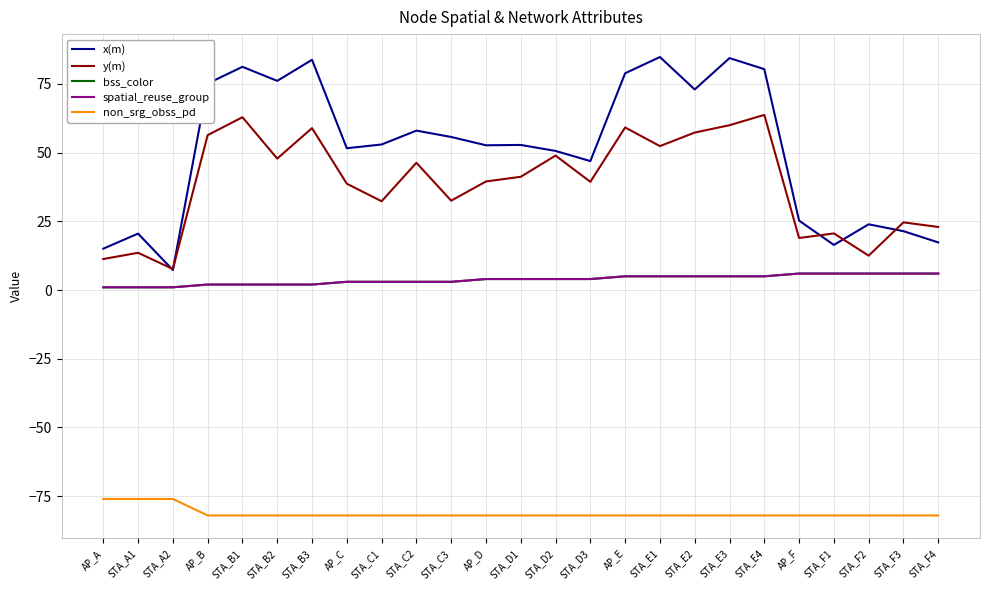

Is it true that y(m) equals 60.0 at STA_E3?

True